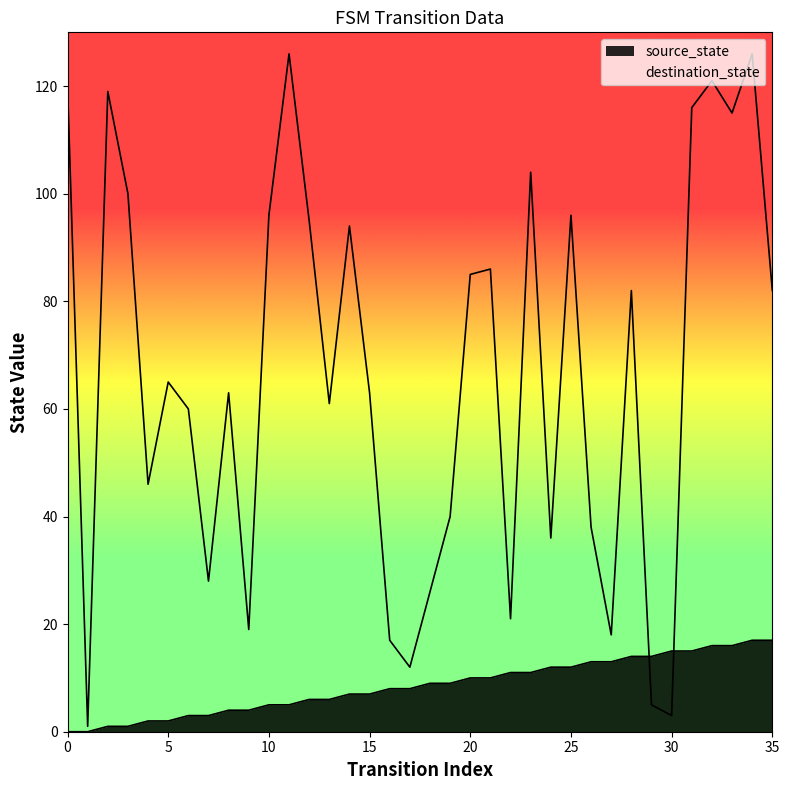

True or false: destination_state has a value of 1 at 29.

False